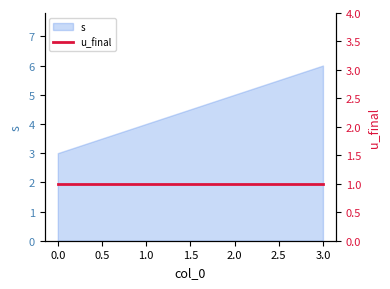

What is the maximum value for s?

6